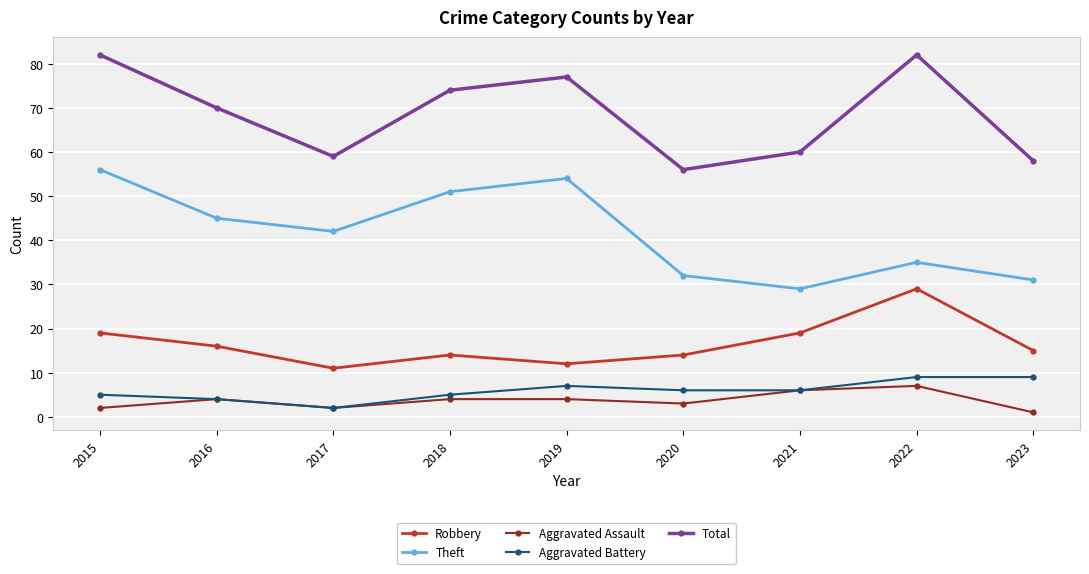

Which category has the lowest value in the Theft series?

2021